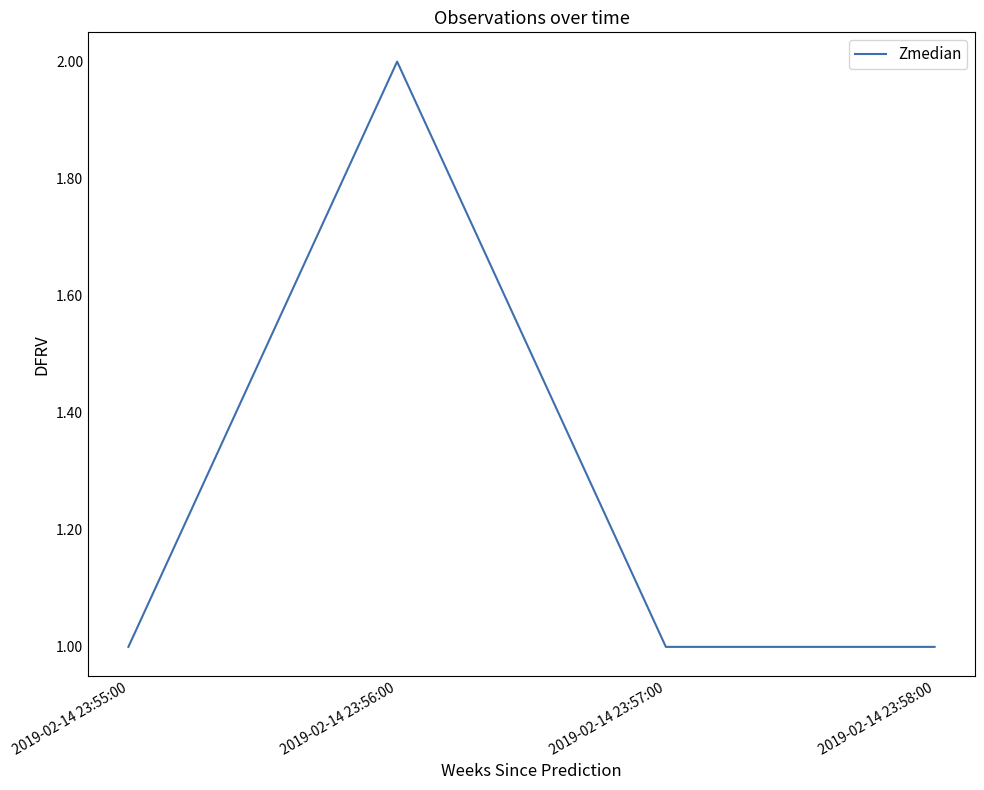

What position from the left is 2019-02-14 23:58:00?

4